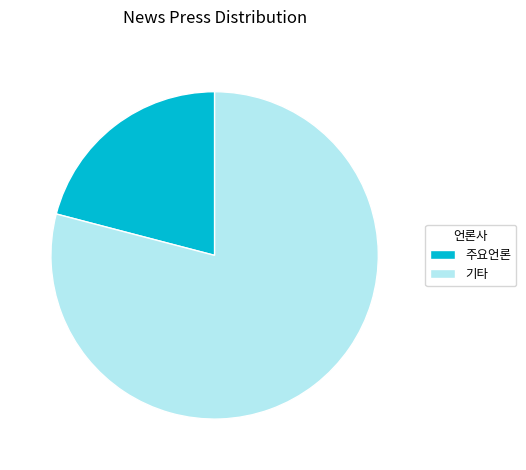

Between 주요언론 and 기타, which is larger?

기타